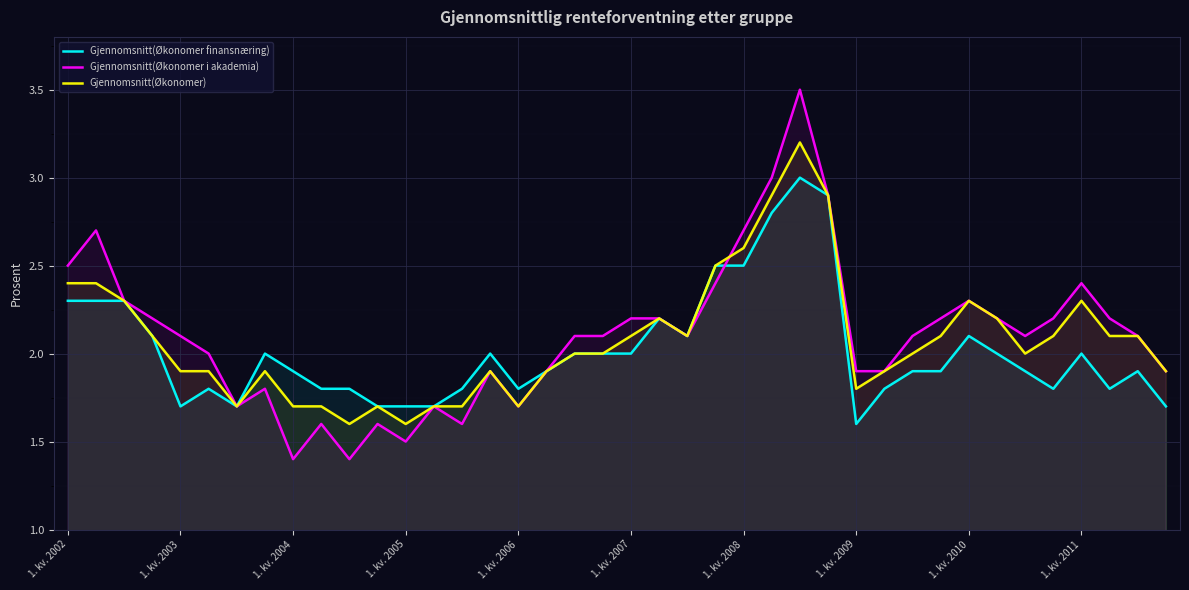

Does the chart display data point markers on the line(s)?

No